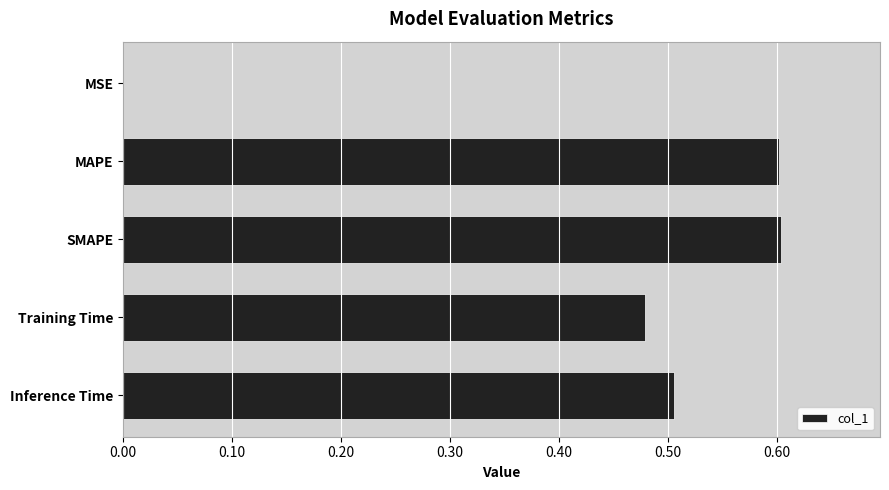

Is it true that the value at Inference Time is 0.7?

False